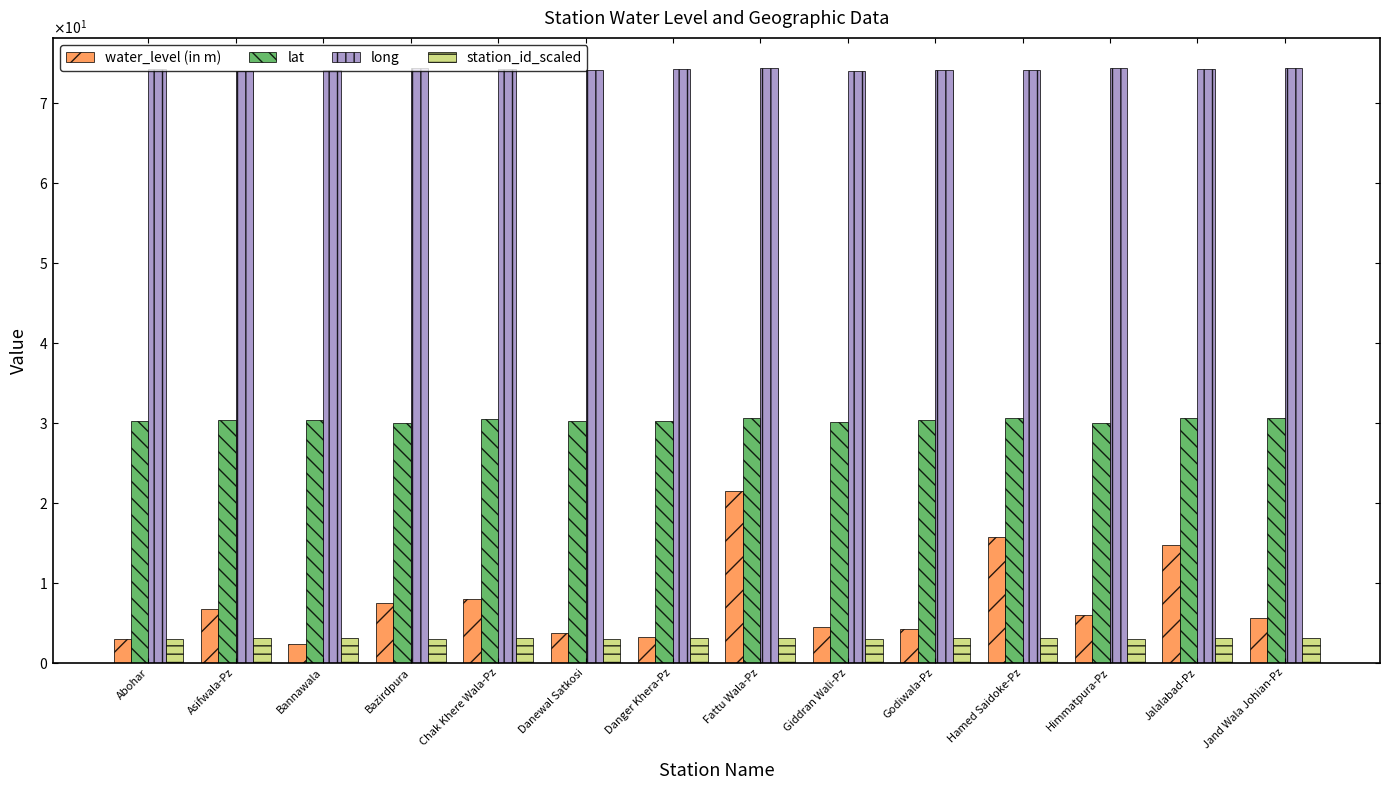

Which has a higher value, Jalalabad-Pz or Asifwala-Pz?

Jalalabad-Pz